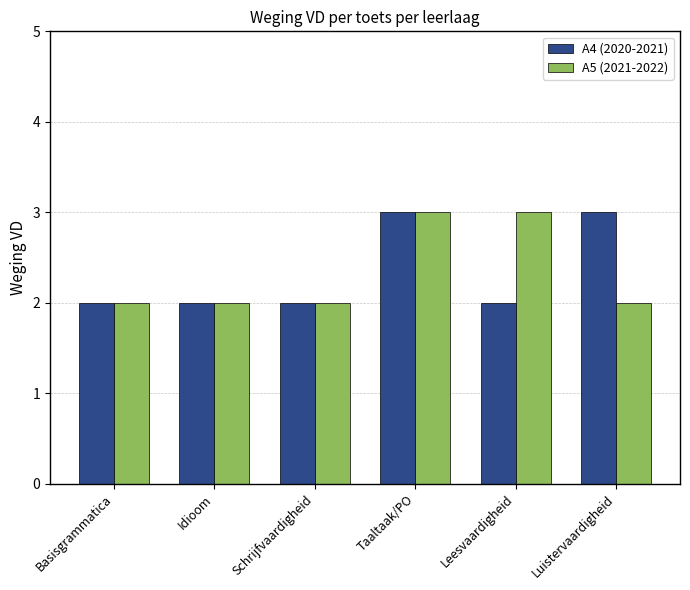

What is the maximum value for A5 (2021-2022)?

3